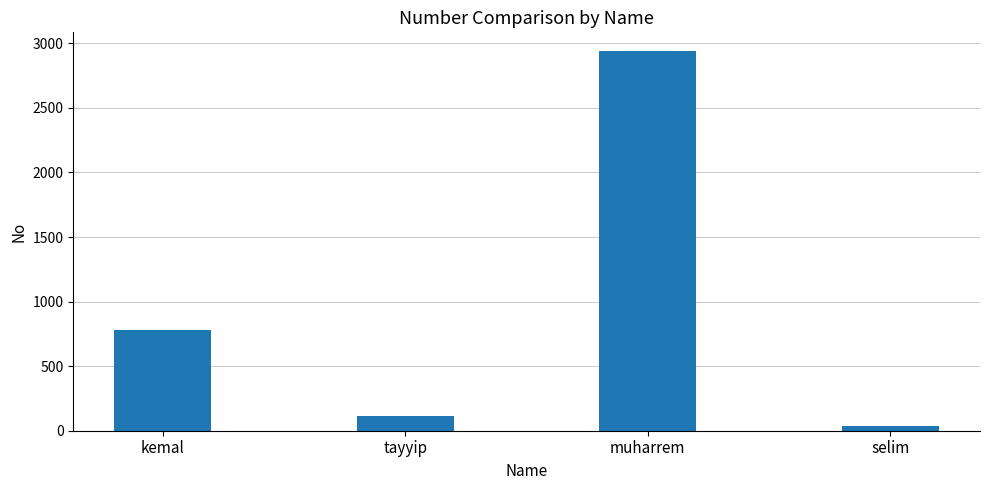

What position from the right is muharrem?

2